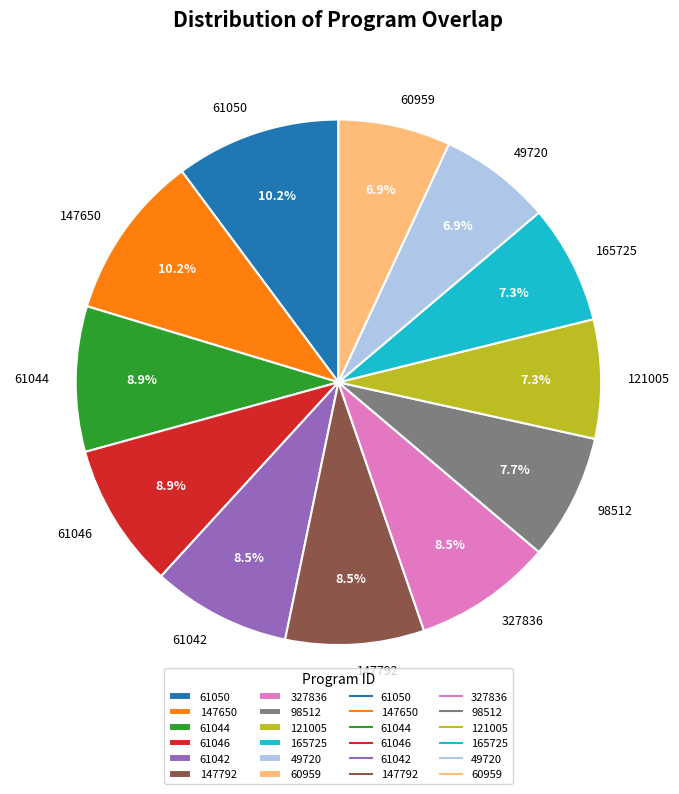

What percentage is the 147650 slice, to the nearest percent?

10%